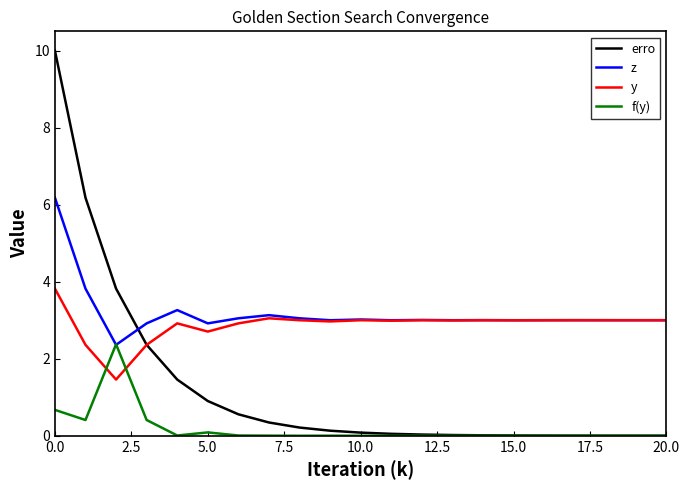

Which series ends up on top after the final intersection of f(y) and y?

y